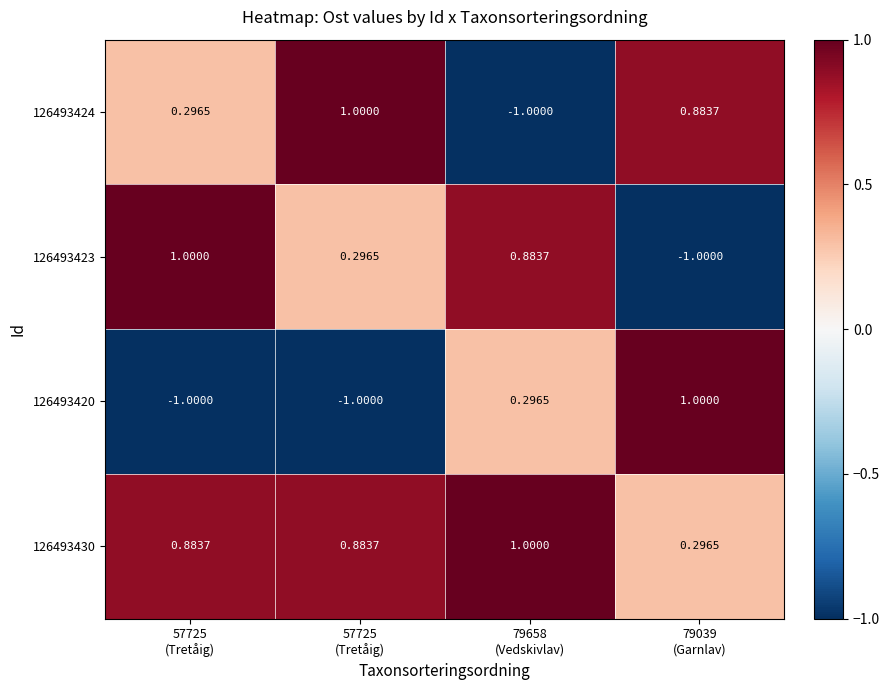

What is the minimum value shown in the chart?

-1.0